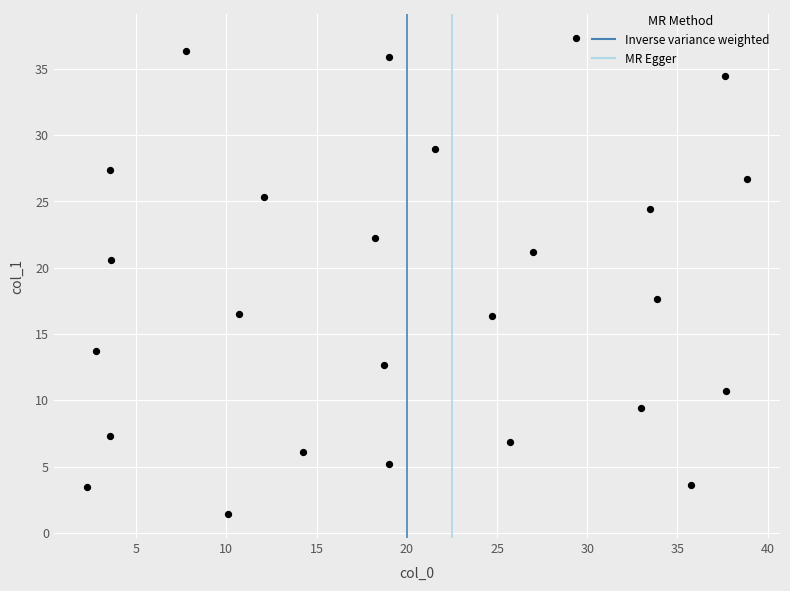

What is the range of Y values (max minus min)?

35.9